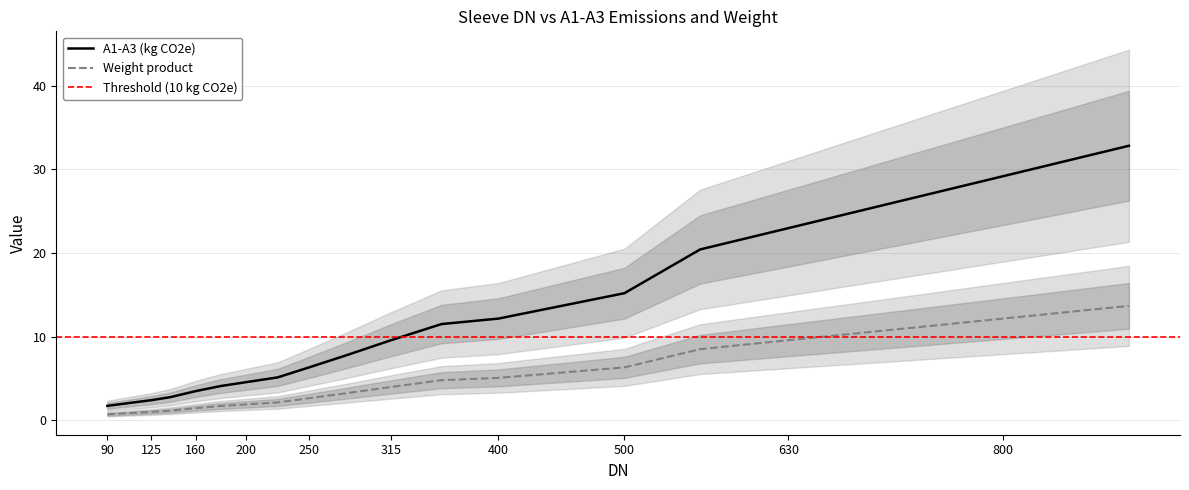

Rank the series by their maximum value, from highest to lowest.

A1-A3 (kg CO2e), Weight product